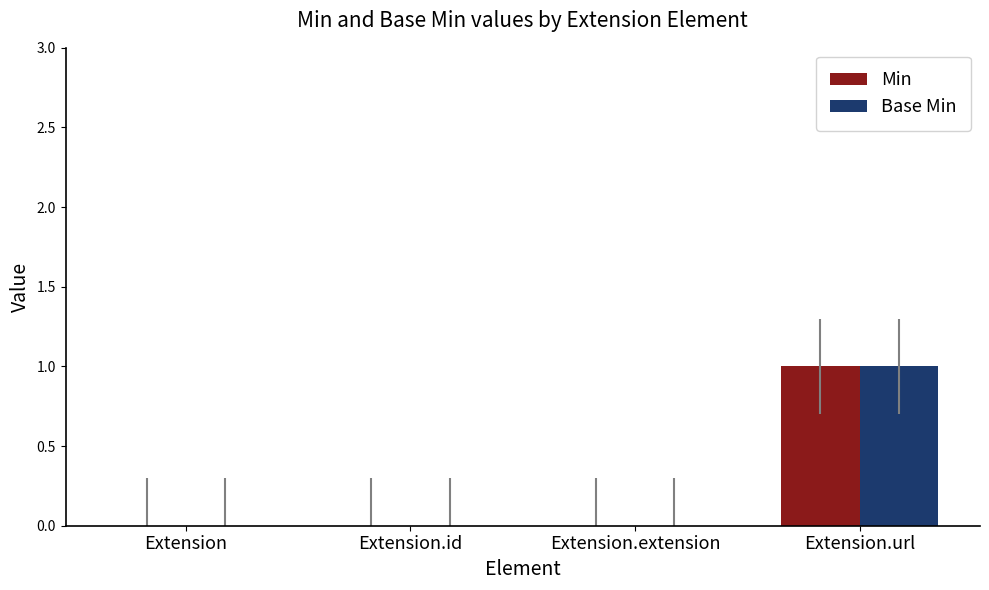

The Min series shows -1 at Extension. True or false?

False